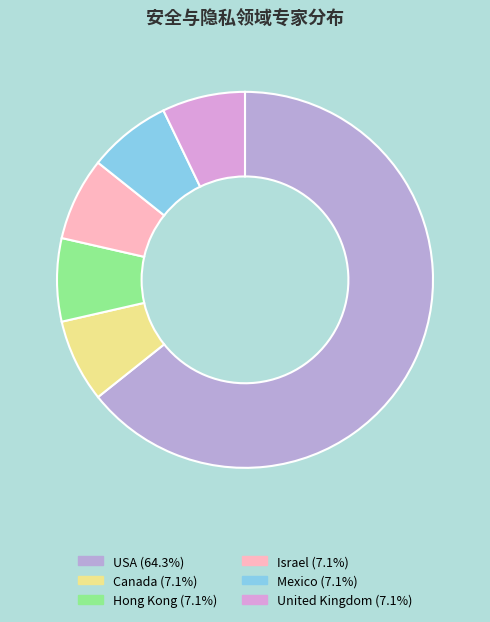

Is it true that Canada is 7% of the pie?

True